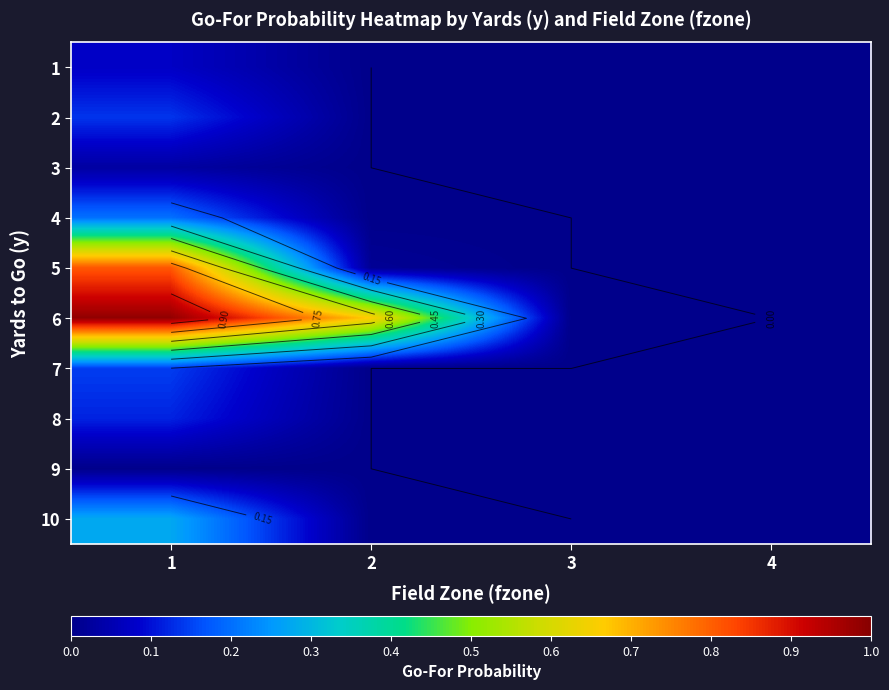

The value of 9 at 1 is 0.0. True or false?

True